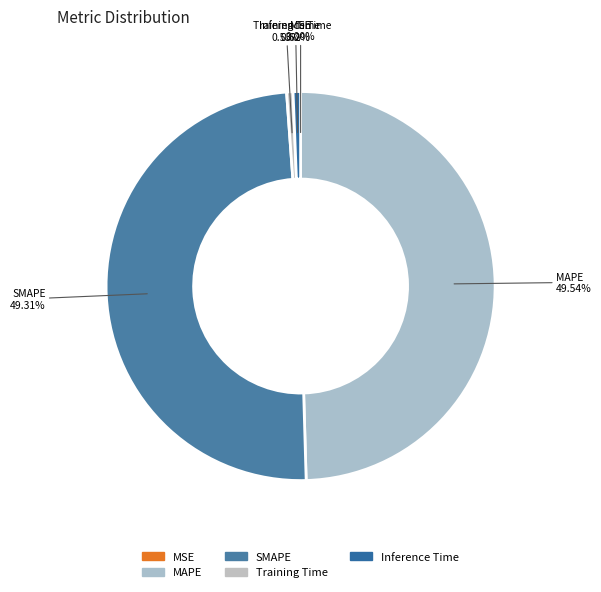

True or false: Inference Time accounts for 11% of the total.

False